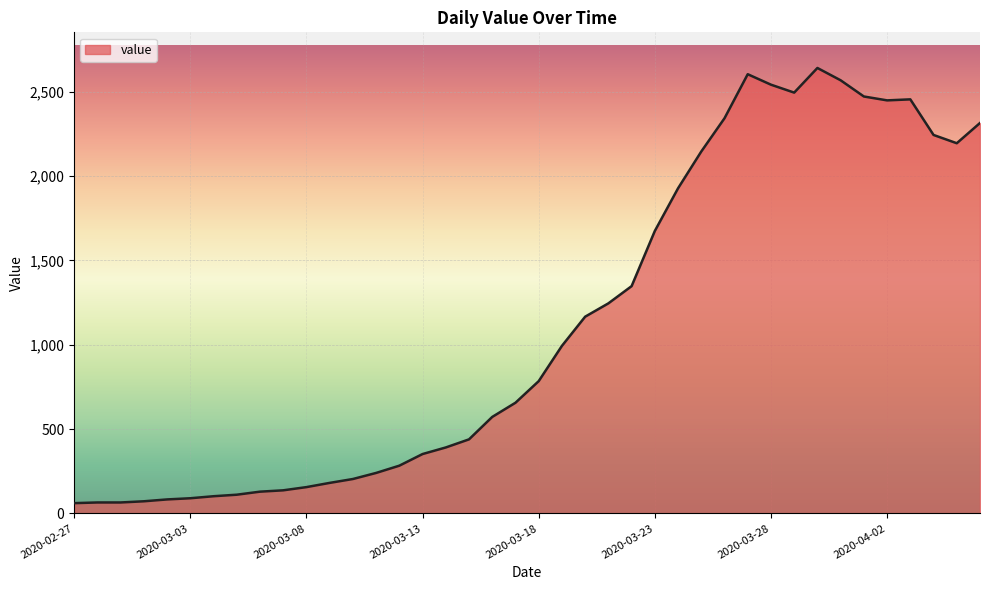

What is the smallest value displayed?

61